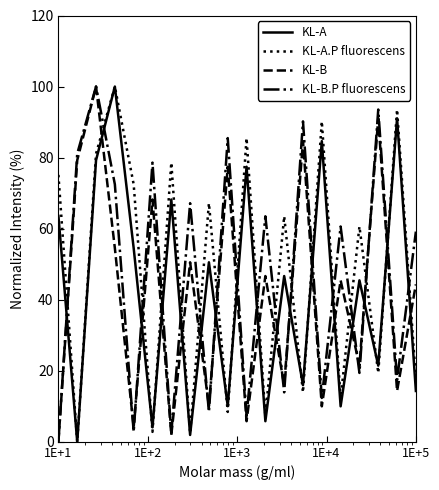

After their last crossing, which series has the higher values: KL-A or KL-B.P fluorescens?

KL-B.P fluorescens